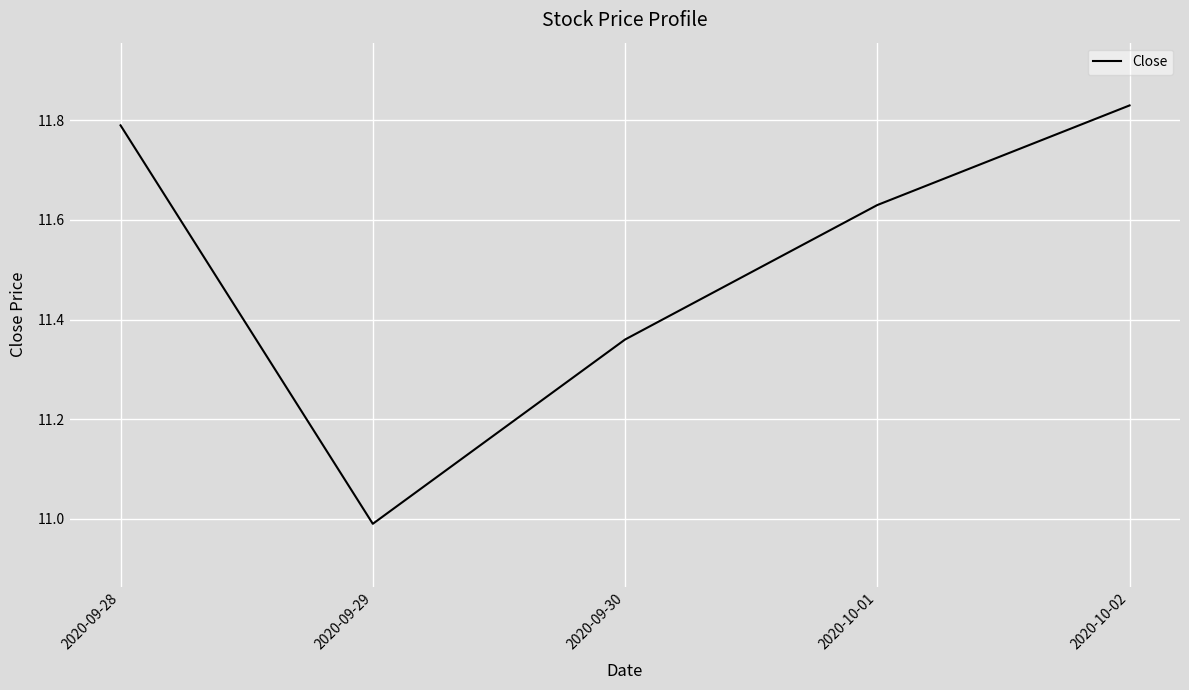

List the labels in order of value, largest first.

2020-10-02, 2020-09-28, 2020-10-01, 2020-09-30, 2020-09-29